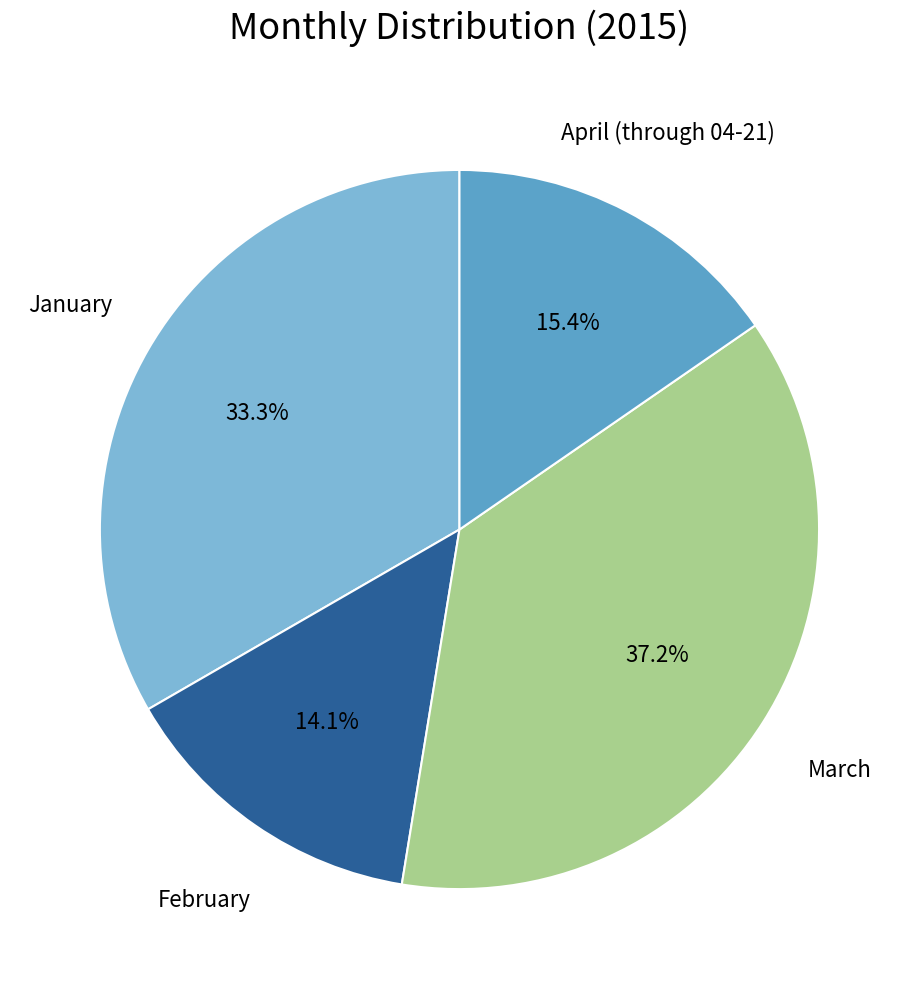

Does any single category account for the majority?

No